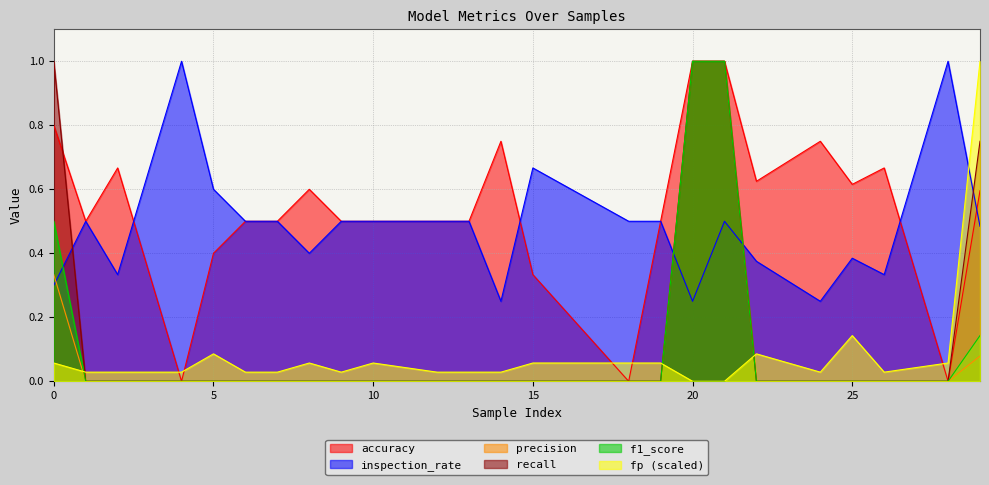

What is the difference between the maximum and minimum values in the inspection_rate series?

0.8